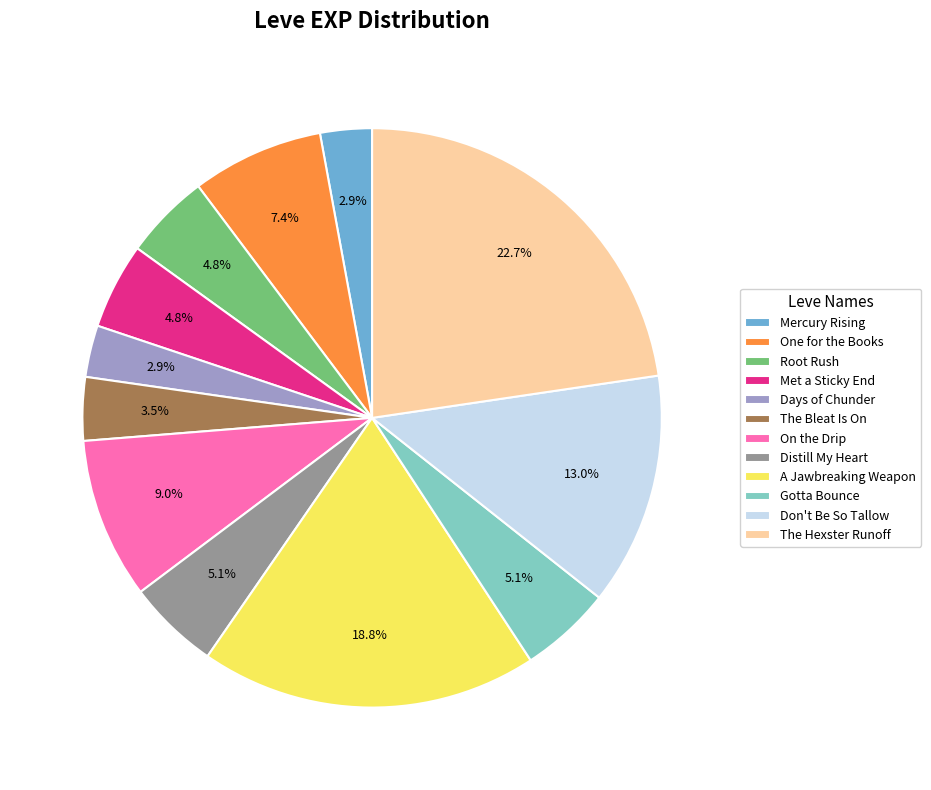

Between On the Drip and Mercury Rising, which is larger?

On the Drip